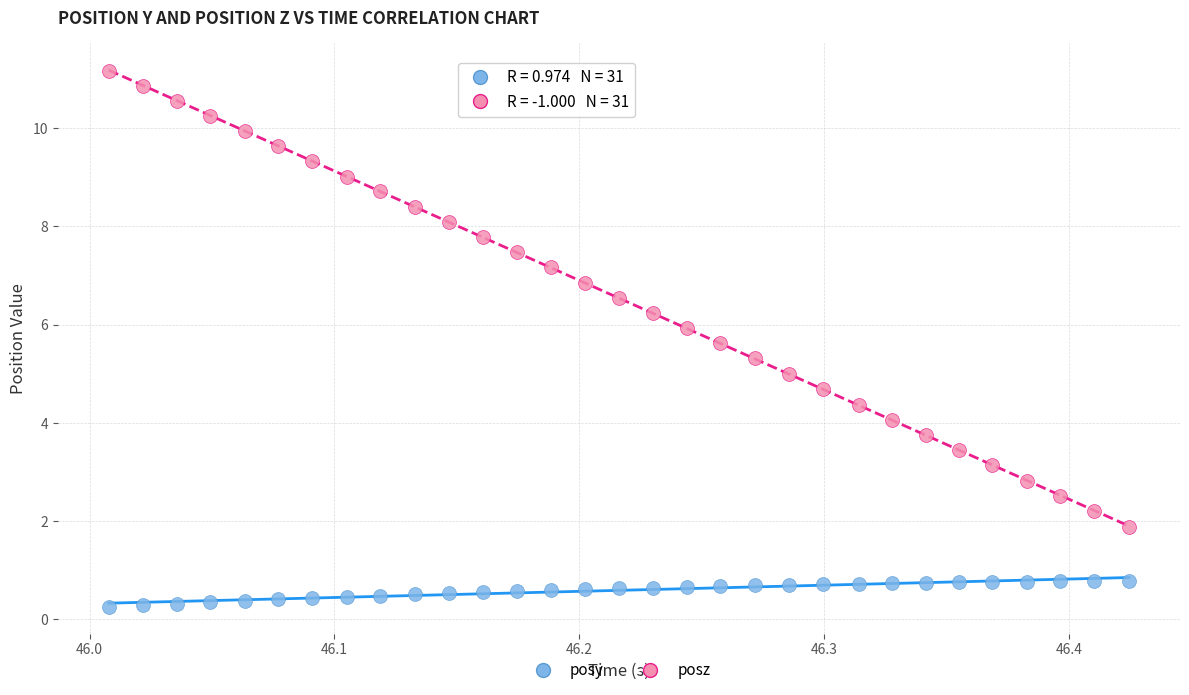

Which series has the largest Y range (max minus min)?

posz